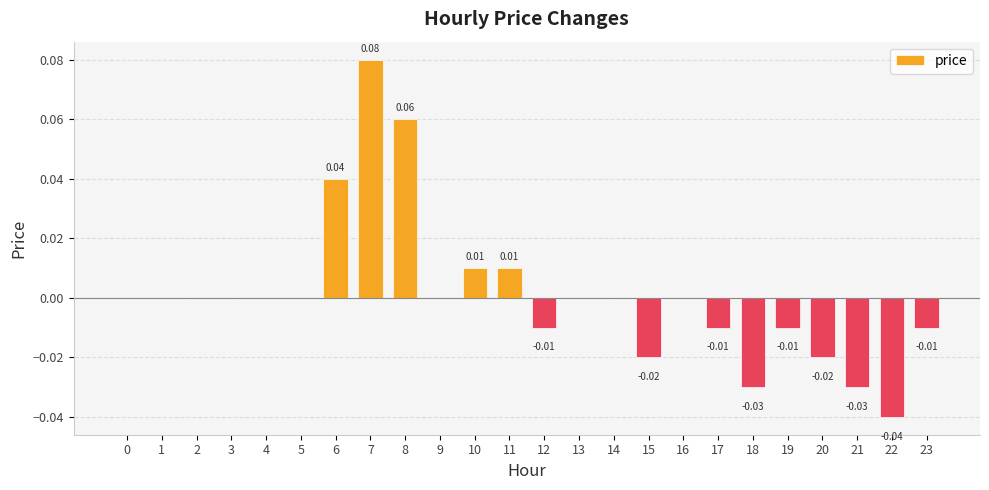

Which has a higher value, 8 or 18?

8